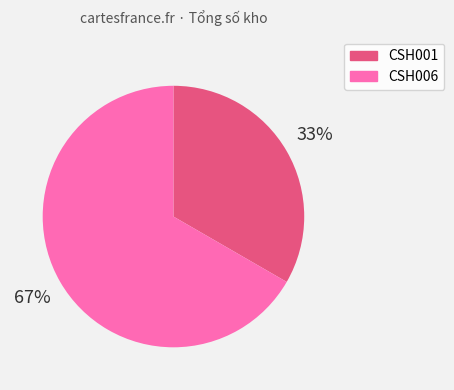

To the nearest percent, what portion does CSH001 represent?

33%